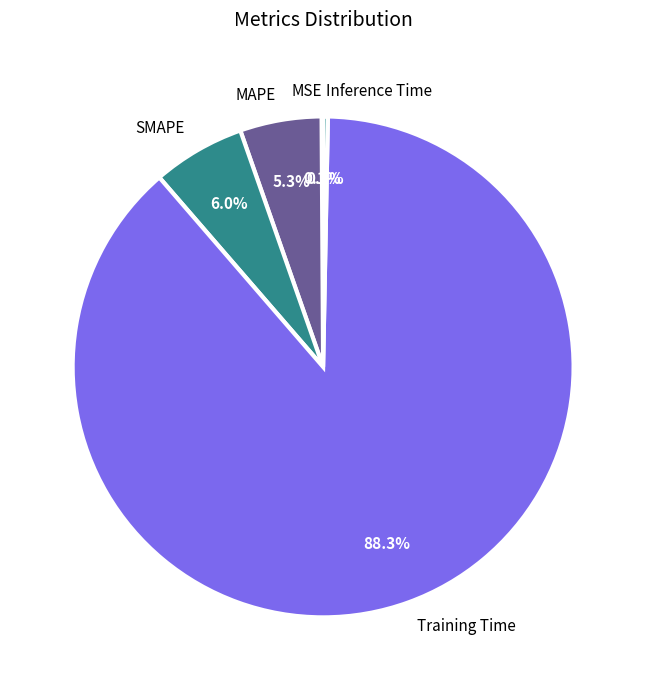

The MAPE slice represents 5% of the pie. True or false?

True